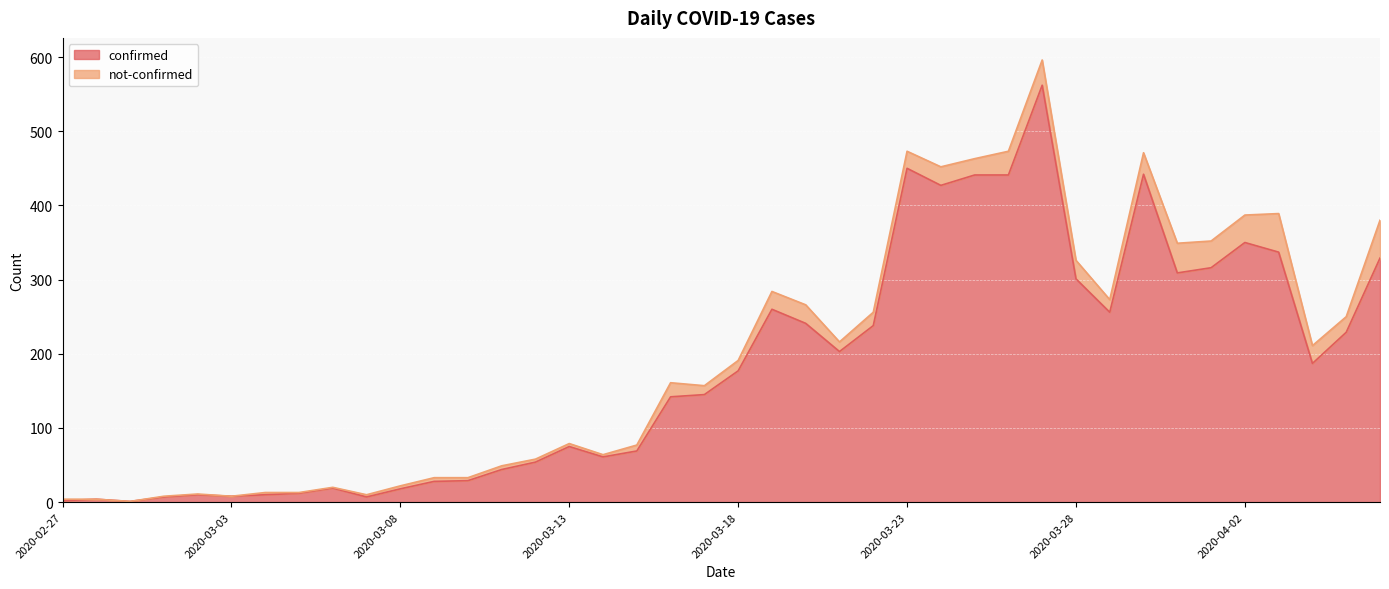

How many lines are shown in the chart?

2